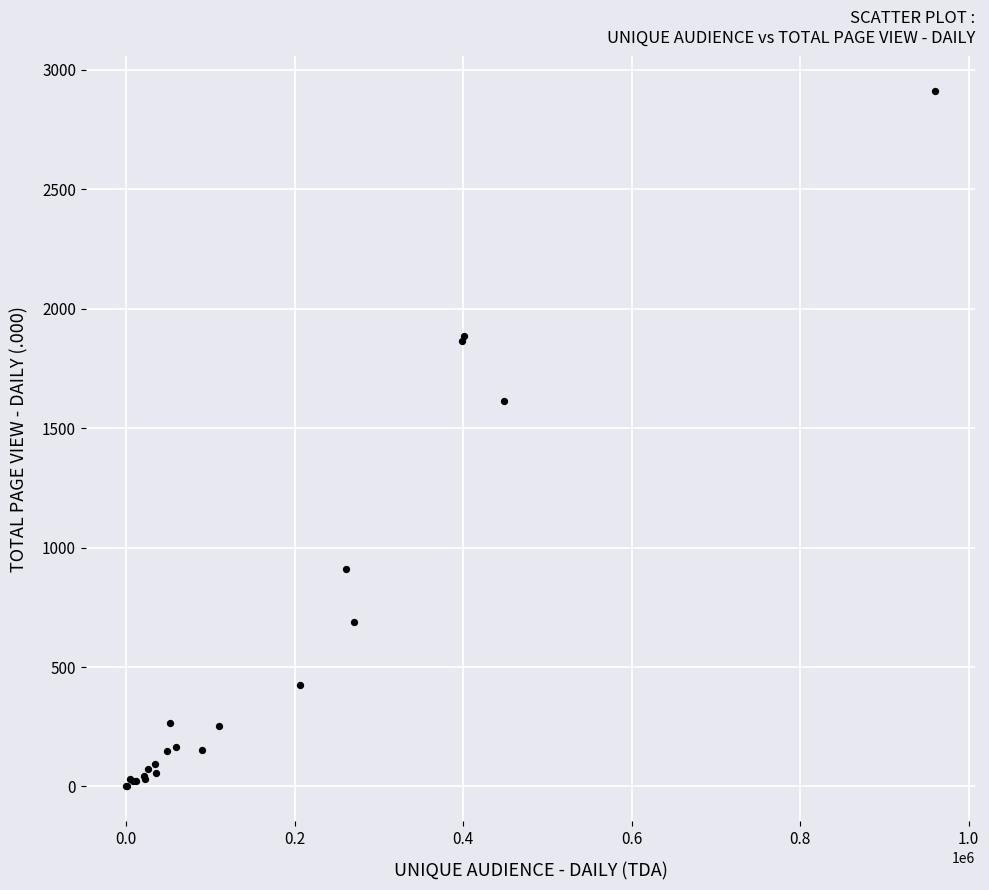

What Y value in the scatter plot is closest to 1455?

1615